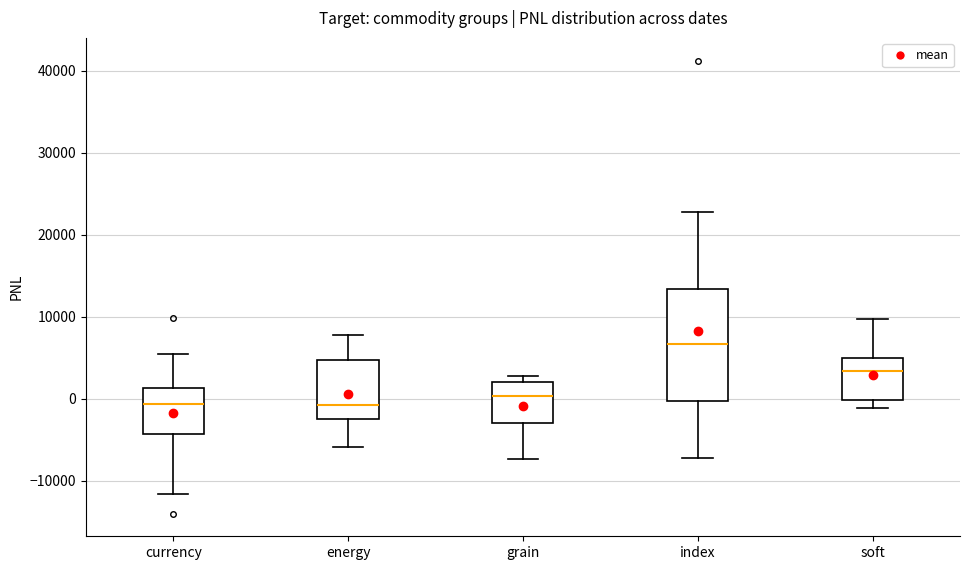

Reading left to right, read every box against the y-axis: the position of its median line, the range the box covers, and the ends of its whiskers. The values are not printed on the chart, so give them approximately, as read against the axis.

currency: median -1000, box -4000 to 1000, whiskers -12000 to 6000
energy: median -1000, box -2000 to 5000, whiskers -6000 to 8000
grain: median 0, box -3000 to 2000, whiskers -7000 to 3000
index: median 7000, box 0 to 13000, whiskers -7000 to 23000
soft: median 3000, box 0 to 5000, whiskers -1000 to 10000